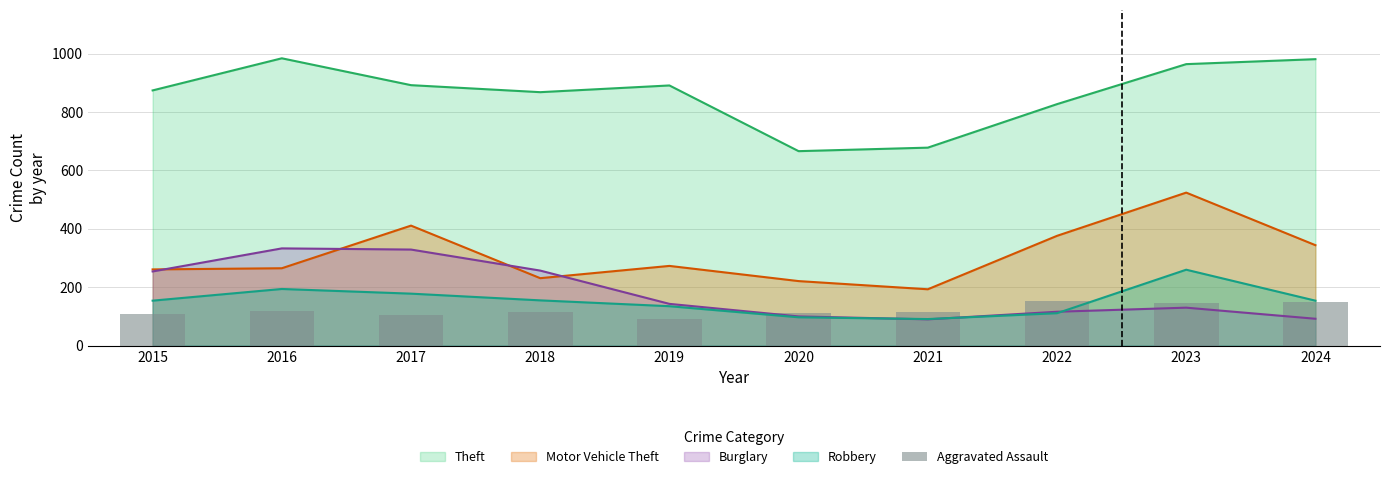

What is the minimum value for Theft?

666